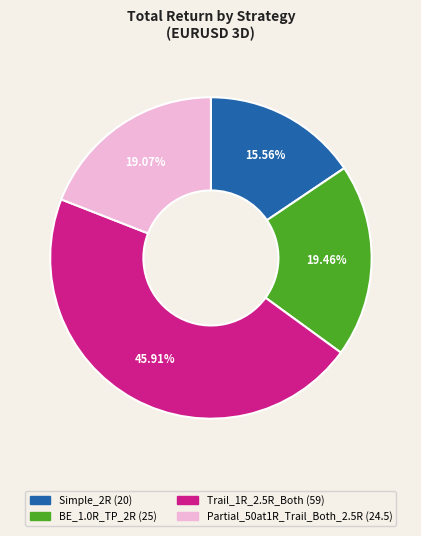

Which slice is the smallest?

Simple_2R